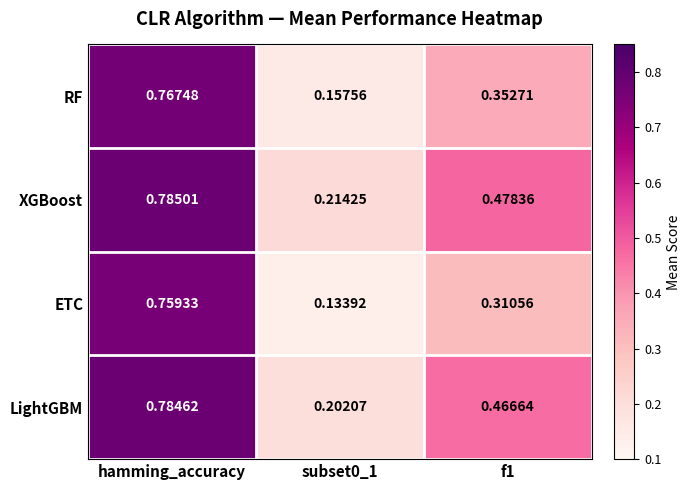

At which label does ETC reach its peak?

hamming_accuracy